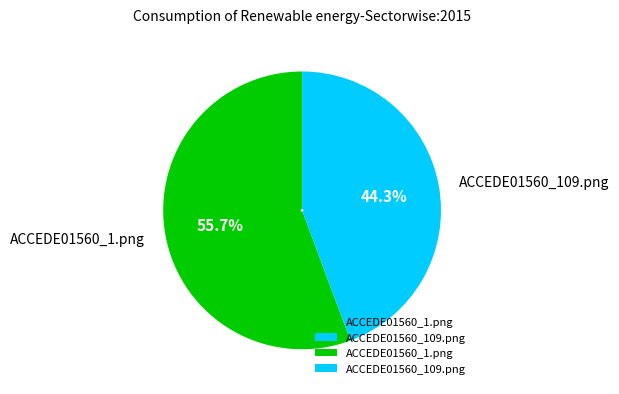

Which has a higher value, ACCEDE01560_1.png or ACCEDE01560_109.png?

ACCEDE01560_1.png